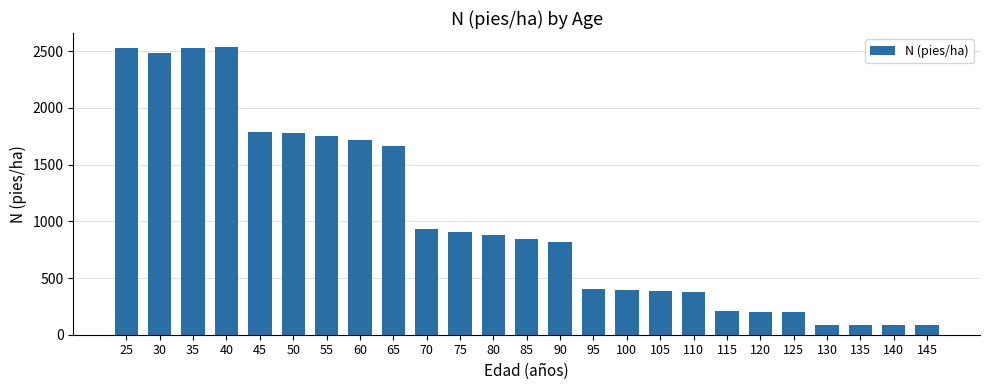

What is the value of the 24th bar from the left?

87.9